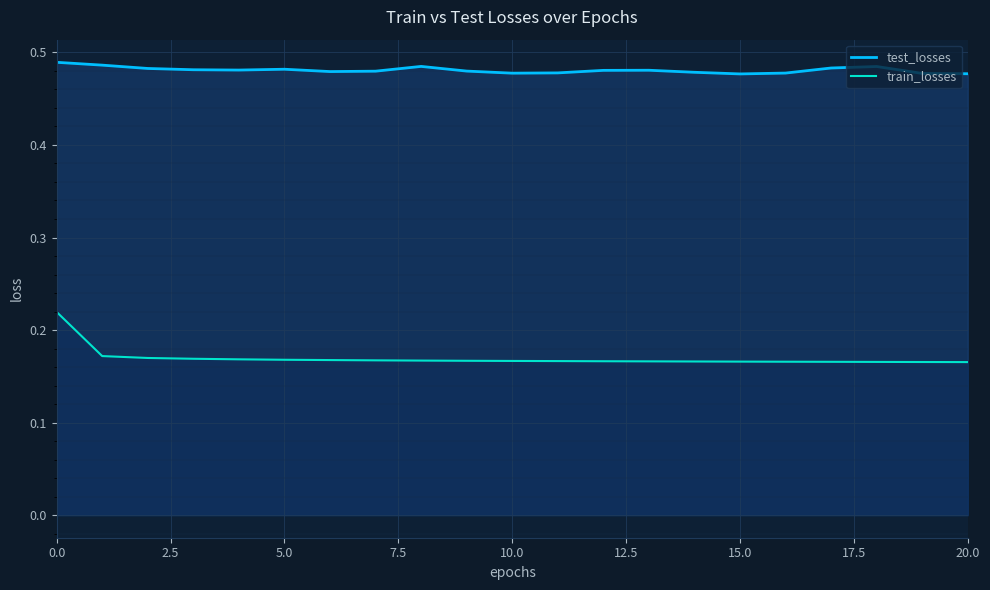

What position from the left is 11?

12